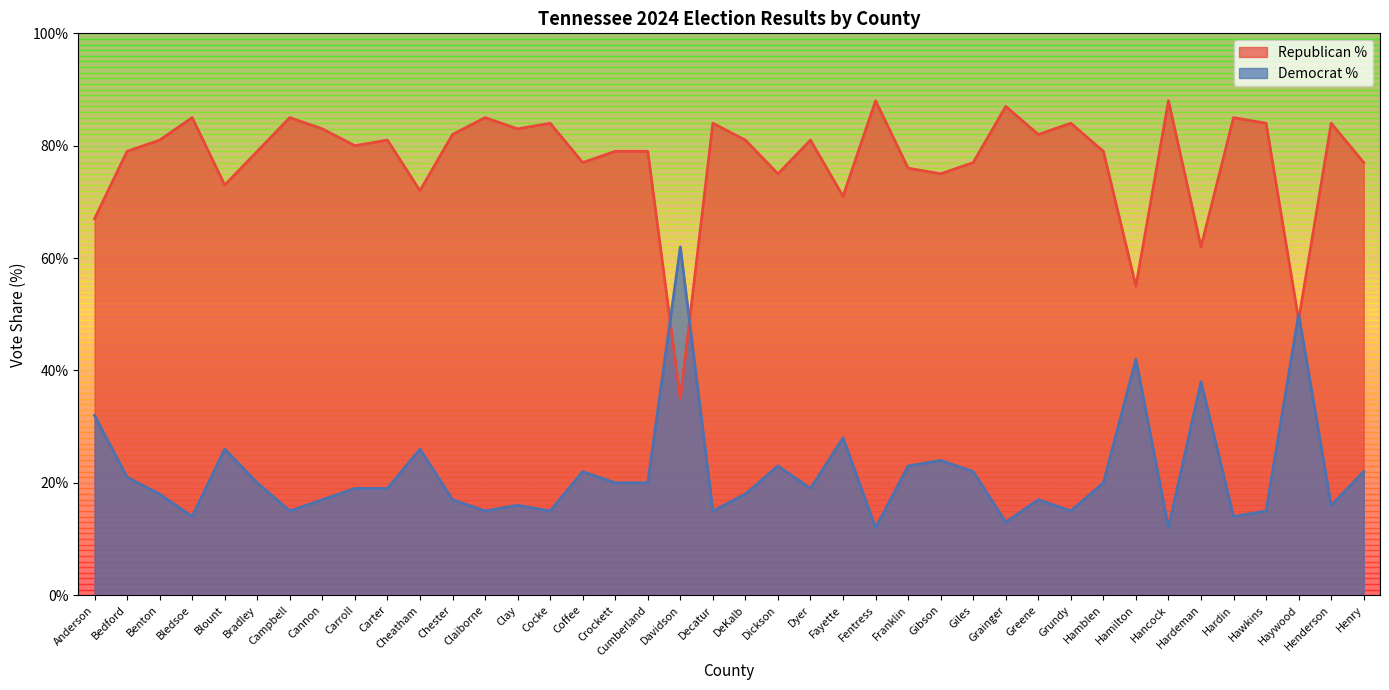

At which category does Democrat % reach its first local valley?

Bledsoe